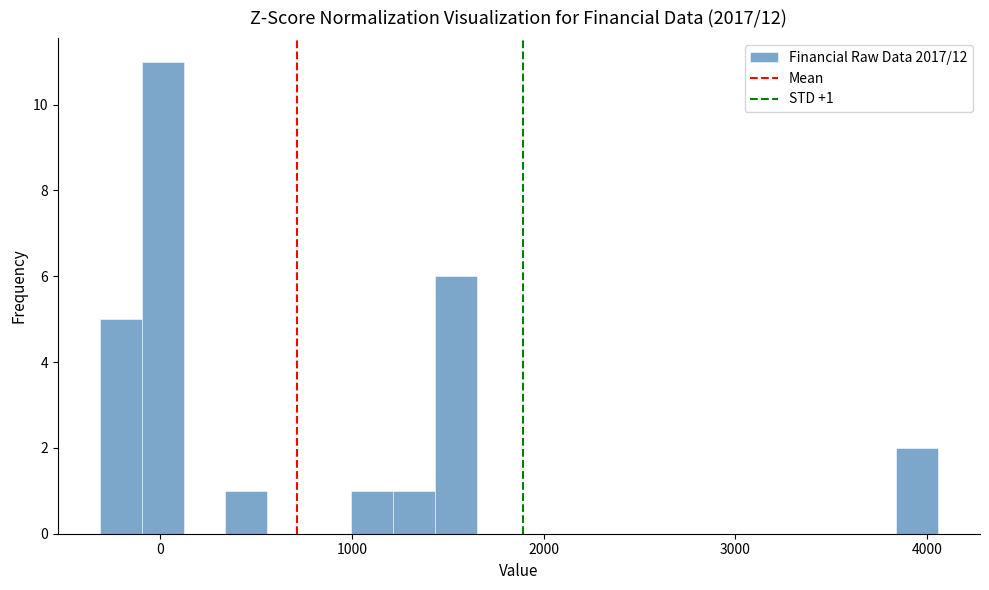

Around what value on the x-axis is the tallest bar? Give the approximate position of its centre, as read against the axis.

0